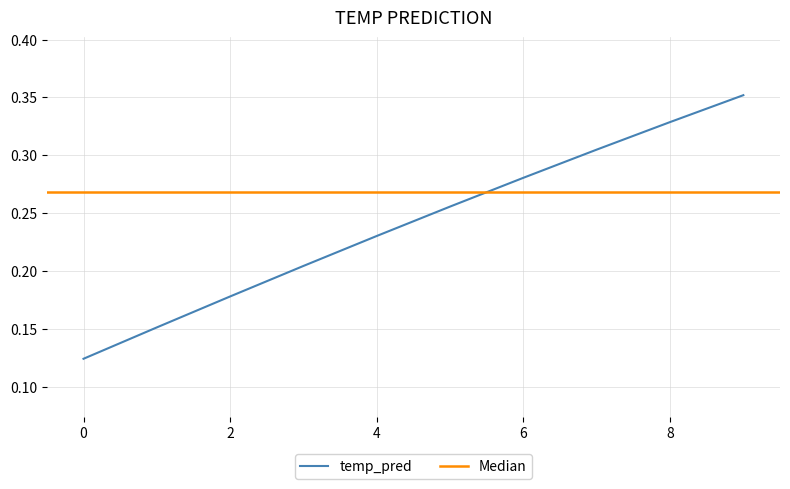

The value of temp_pred at 4 is 0.3. True or false?

False